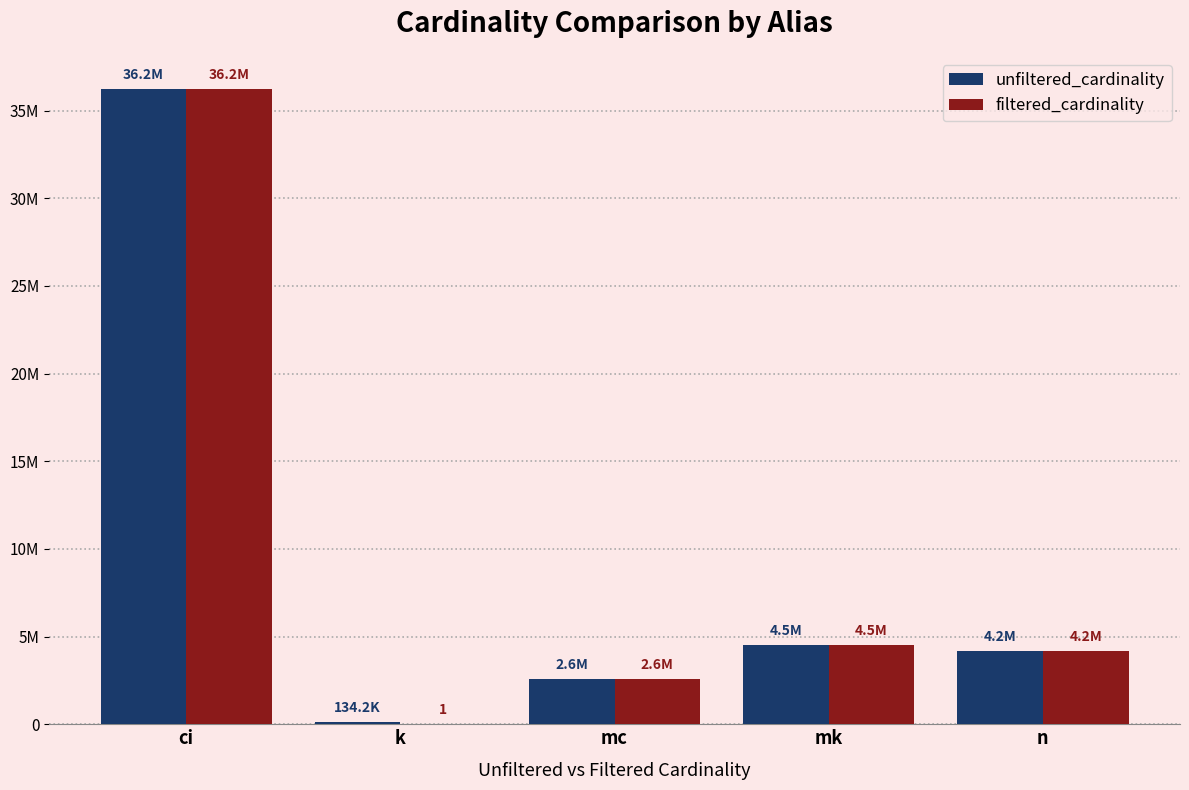

At mc, list the series in order from smallest to largest.

unfiltered_cardinality, filtered_cardinality